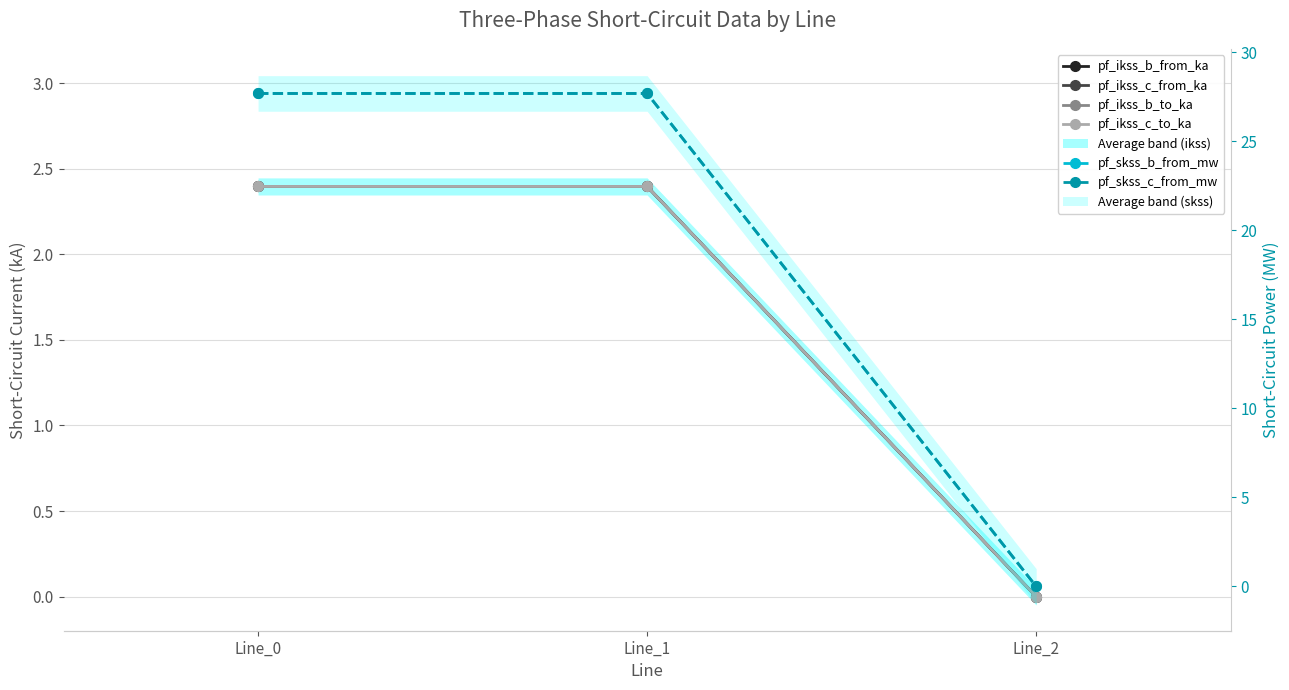

What is the maximum value shown in the chart?

27.7